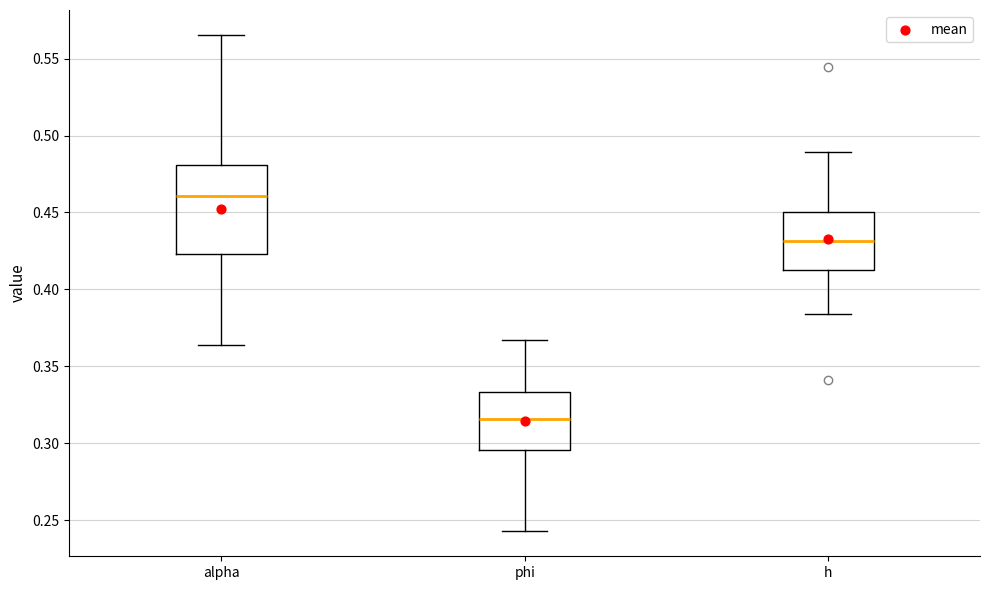

Reading left to right, transcribe this box plot: for each box, give where its median line is, the range the box spans, and where its two whiskers end, as read against the y-axis. The values are not printed on the chart, so give them approximately, as read against the axis.

alpha: median 0.460, box 0.425 to 0.480, whiskers 0.365 to 0.565
phi: median 0.315, box 0.295 to 0.335, whiskers 0.245 to 0.365
h: median 0.430, box 0.415 to 0.450, whiskers 0.385 to 0.490